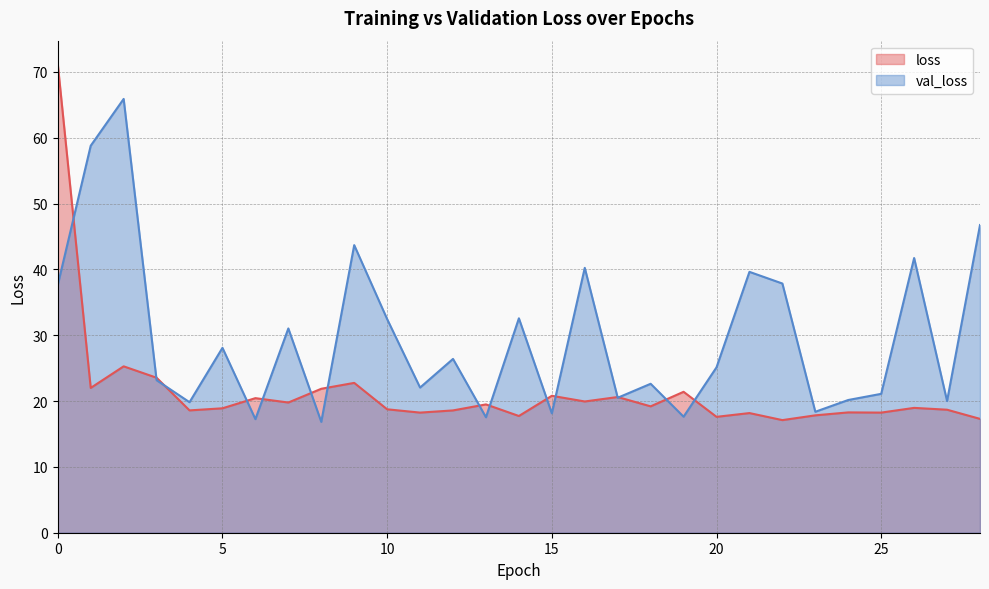

The val_loss series shows 40.5 at 18. True or false?

False